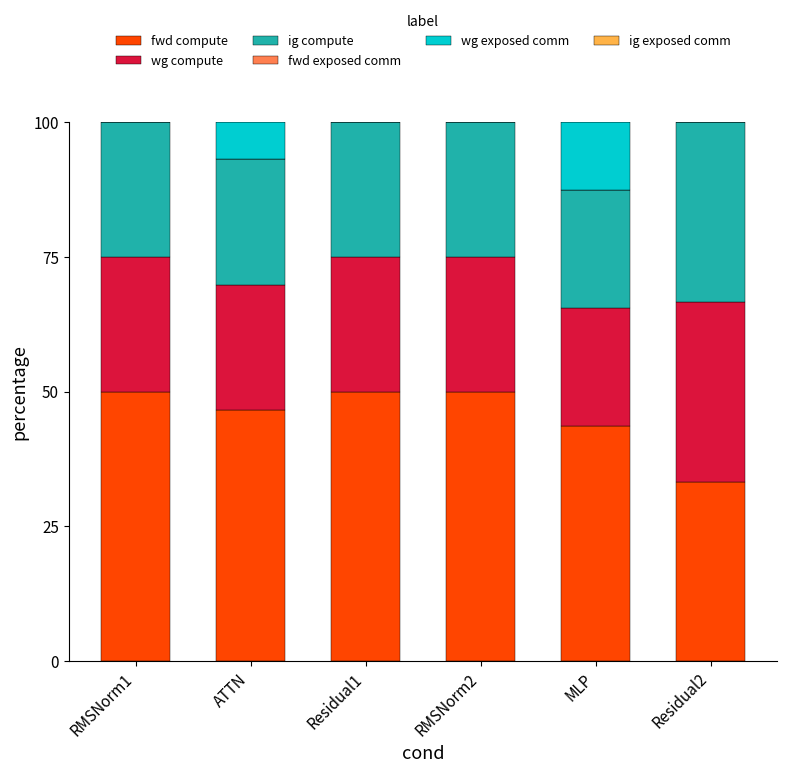

What is the total value across all series at Residual1?

100.0